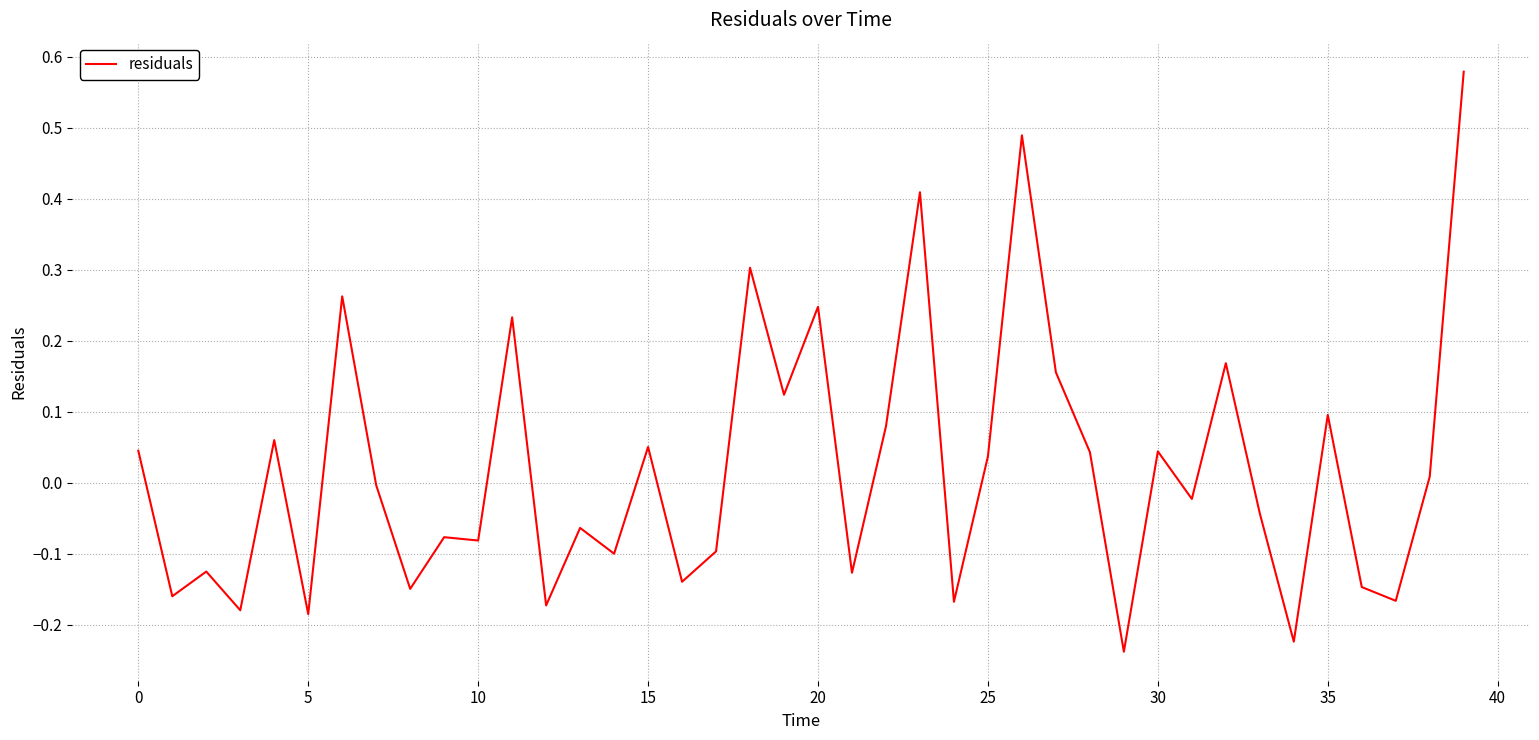

What is the difference between the maximum and minimum values?

0.8